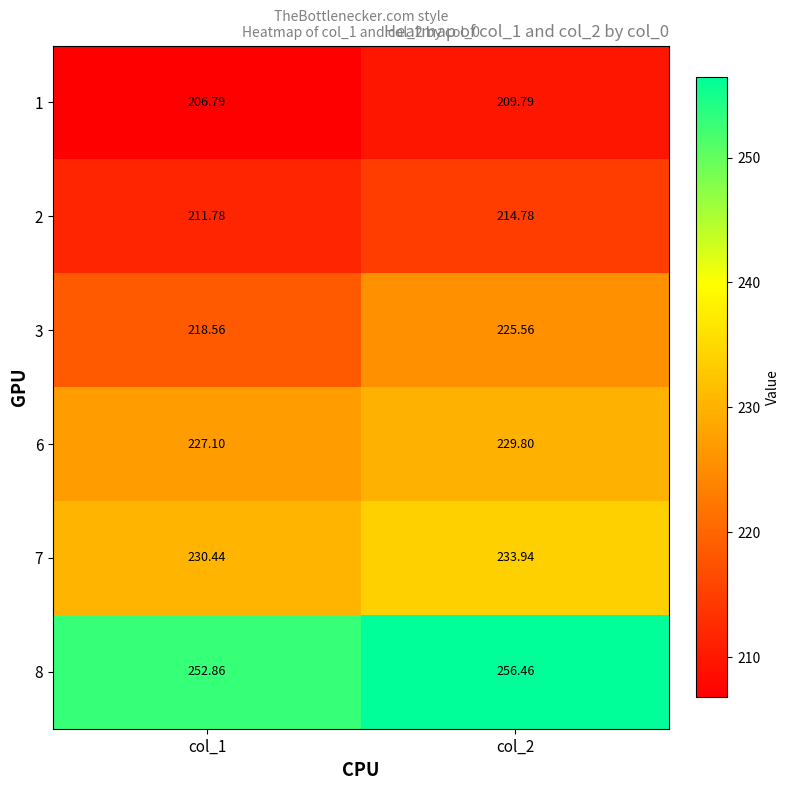

Is the value of 1 at col_1 greater than the value of 7 at col_2?

No